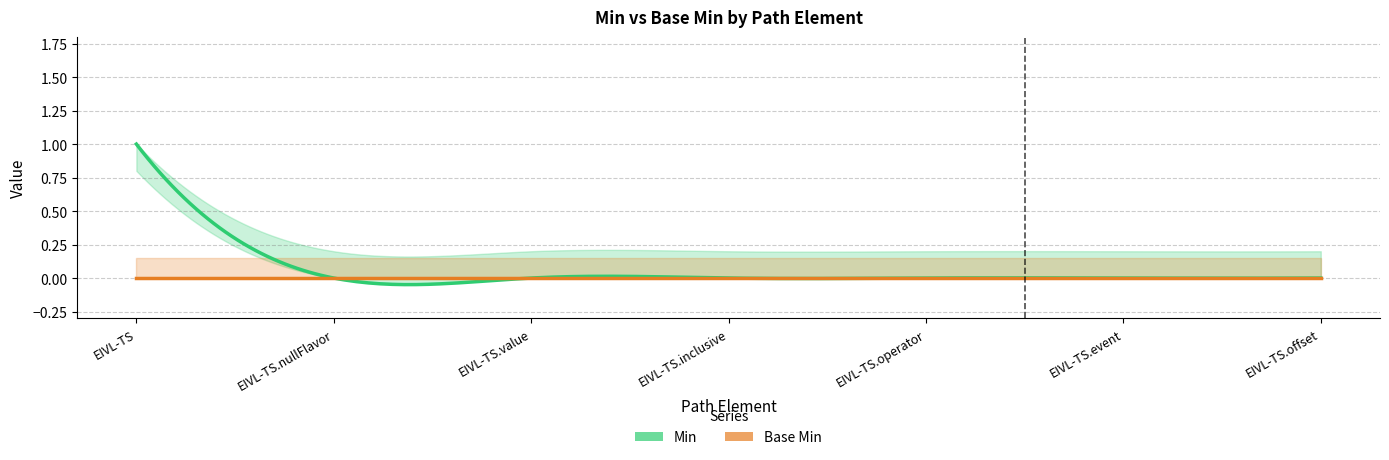

True or false: Base Min and Min cross at least once.

False